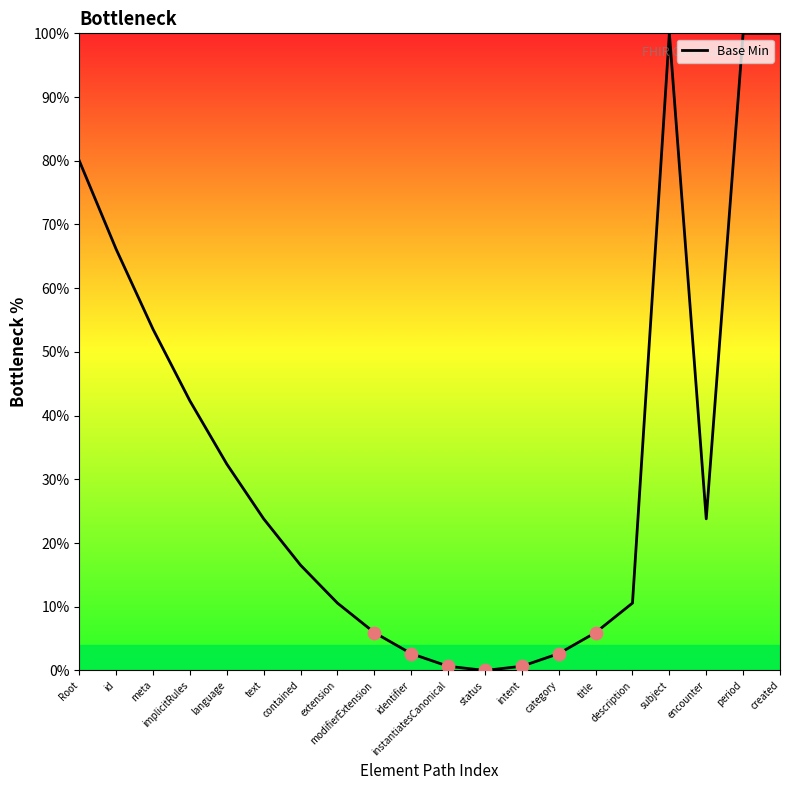

What is the change in value from meta to modifierExtension?

-47.6